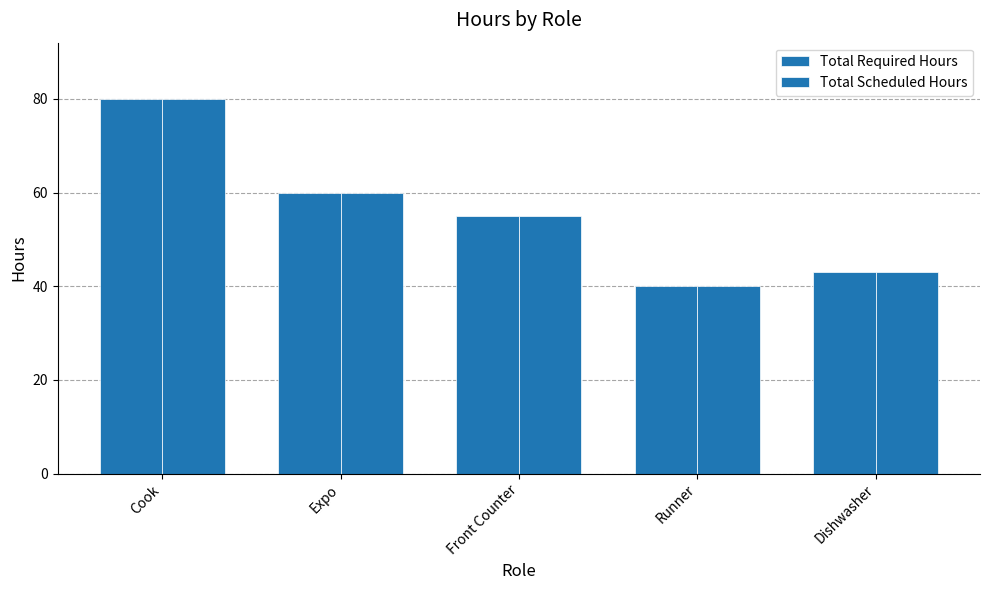

Does the chart contain any negative values?

No